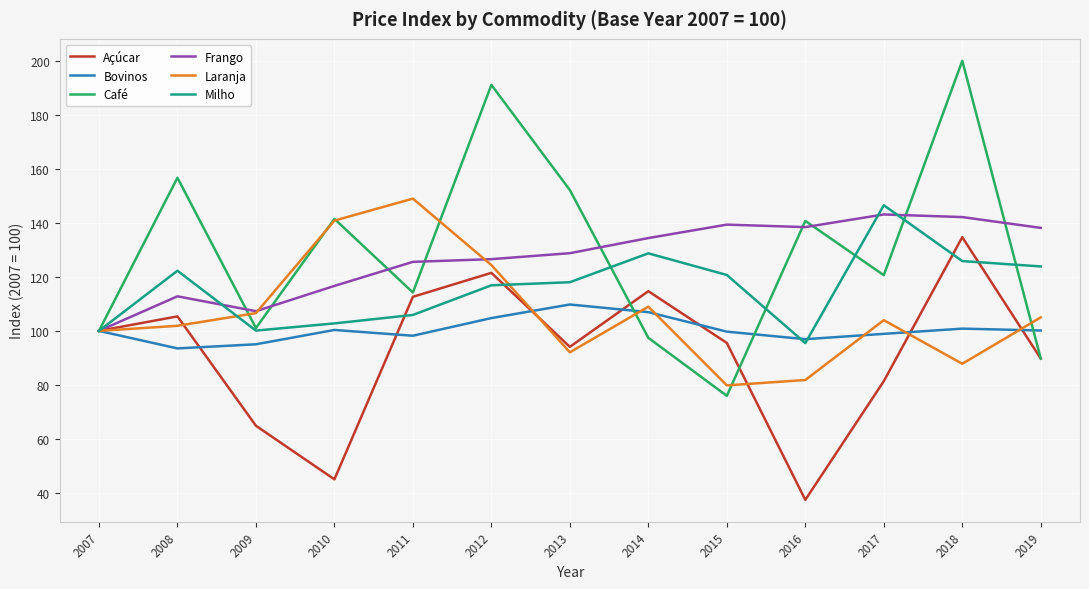

True or false: Laranja has a value of 92.1 at 2013.

True